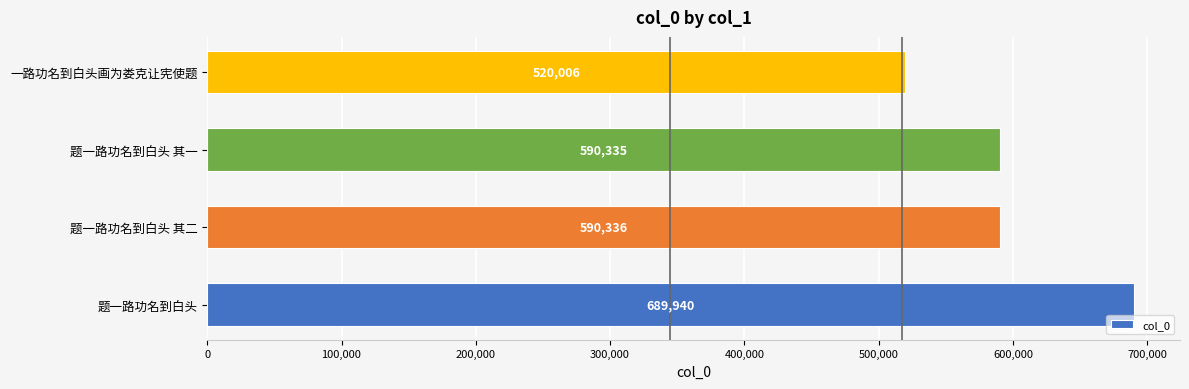

List the labels in order of value, largest first.

题一路功名到白头, 题一路功名到白头 其二, 题一路功名到白头 其一, 一路功名到白头画为娄克让宪使题